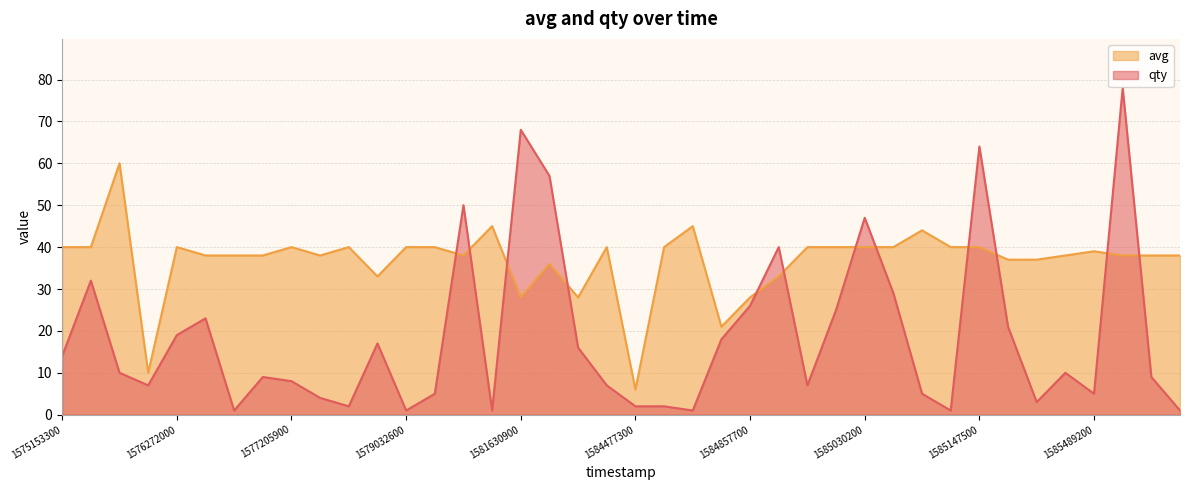

Which series has the largest range (max minus min)?

qty